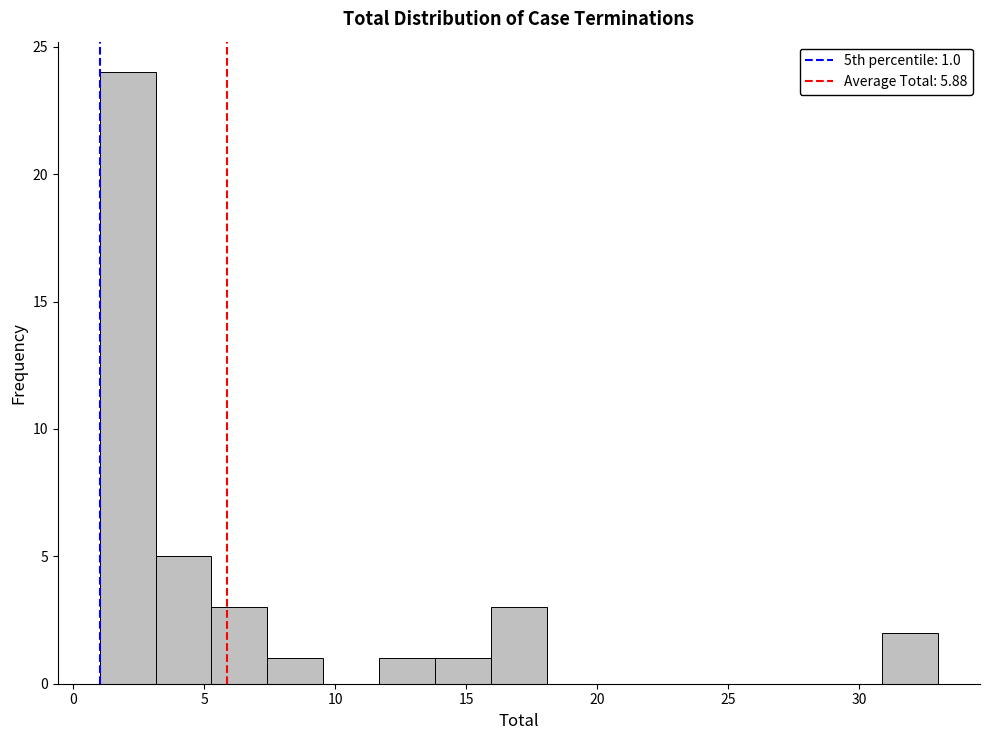

Which range on the x-axis has the tallest bar?

1.0 to 3.0